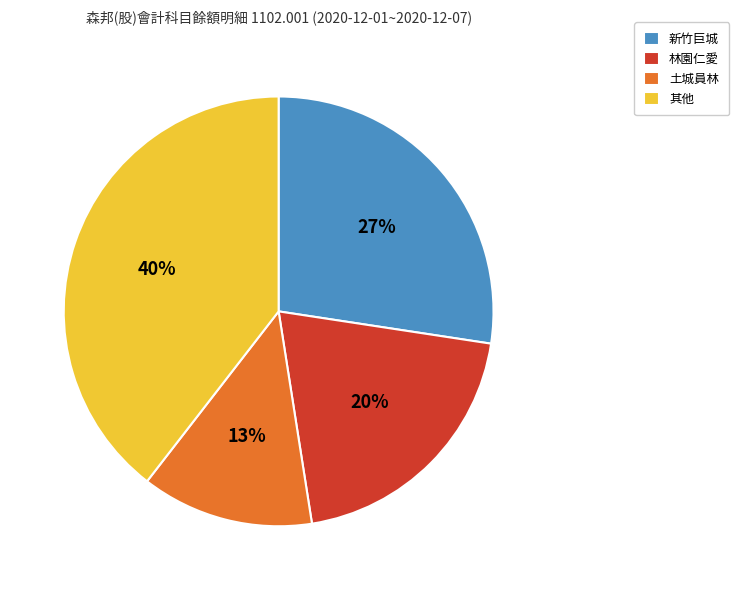

What percentage is the 新竹巨城 slice, to the nearest percent?

27%